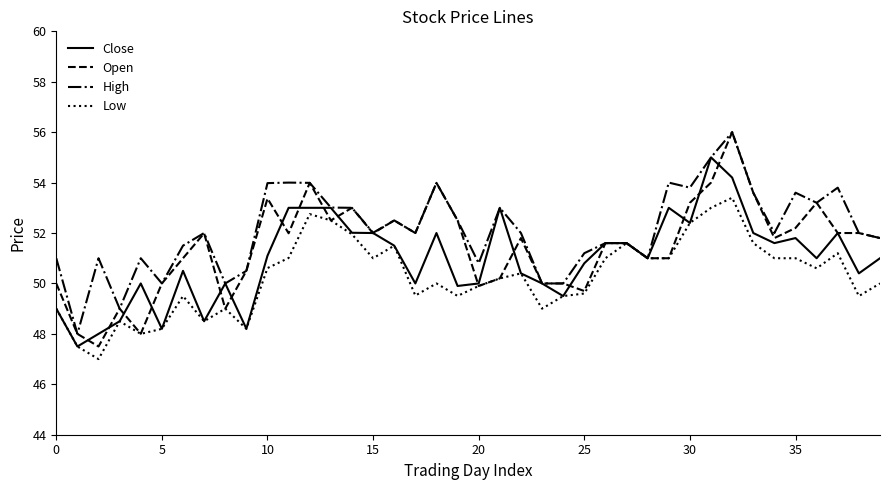

What is the greatest value displayed?

56.0